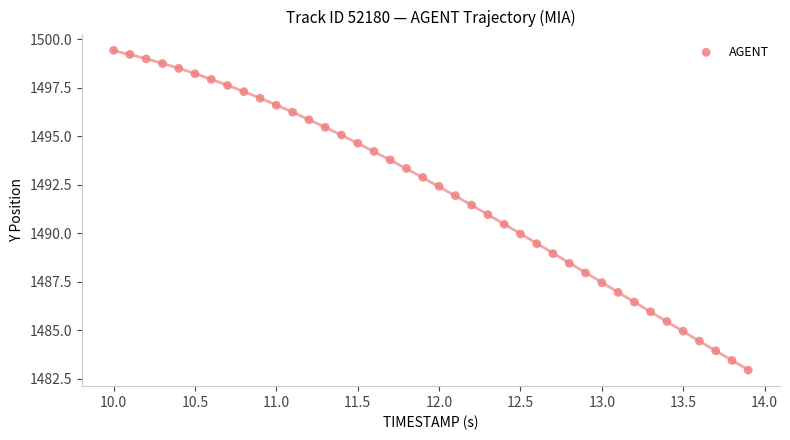

What is the range of Y values (max minus min)?

16.5